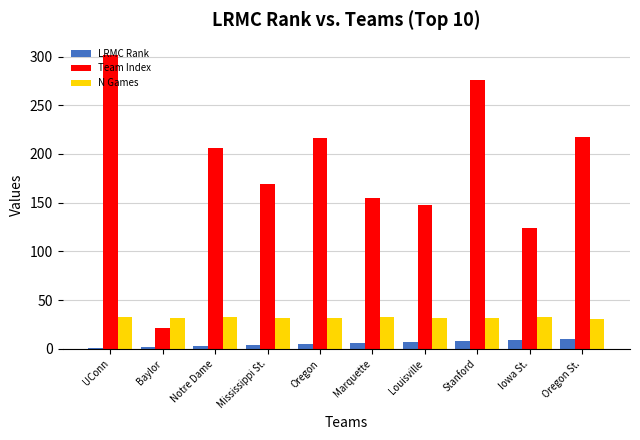

True or false: Team Index has a value of 148 at Louisville.

True